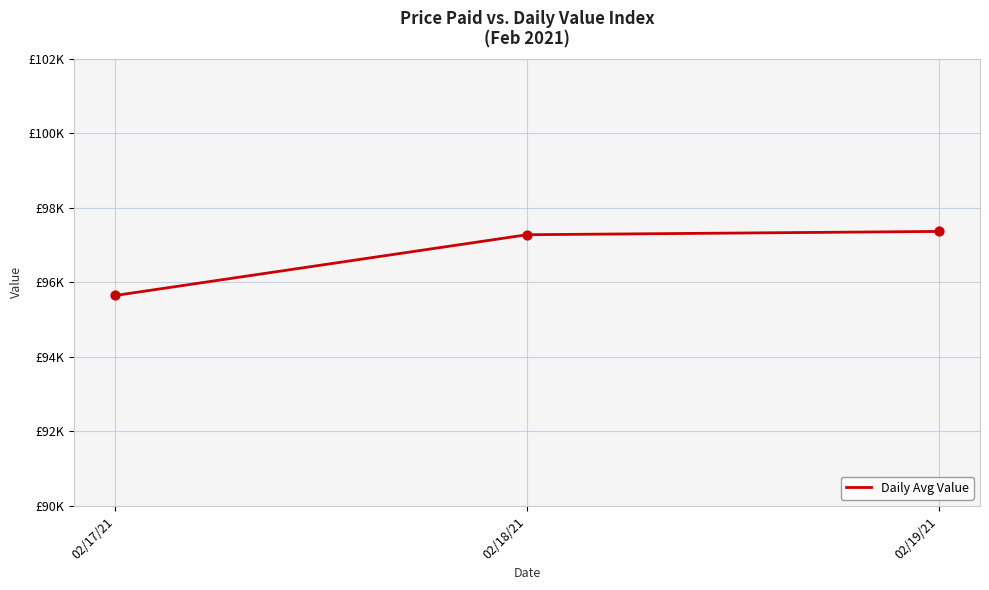

What is the change in value from 02/18/21 to 02/19/21?

+88.2